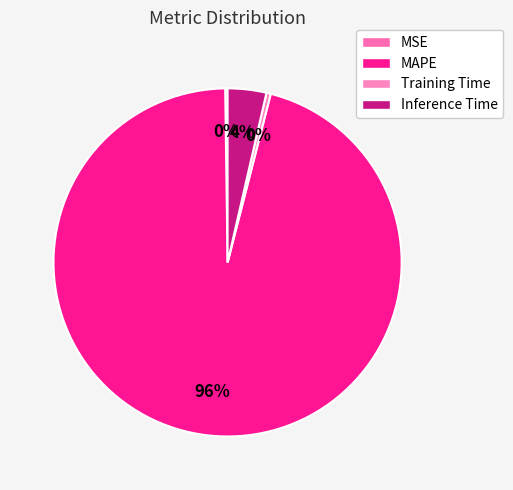

How many slices are in this pie chart?

4